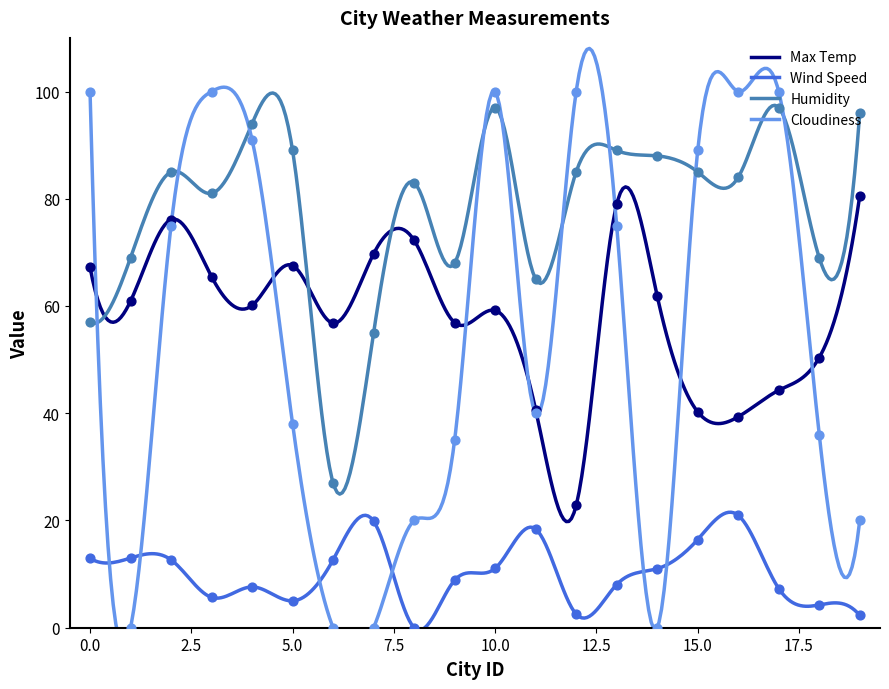

What is the total value across all series at 8?

175.2